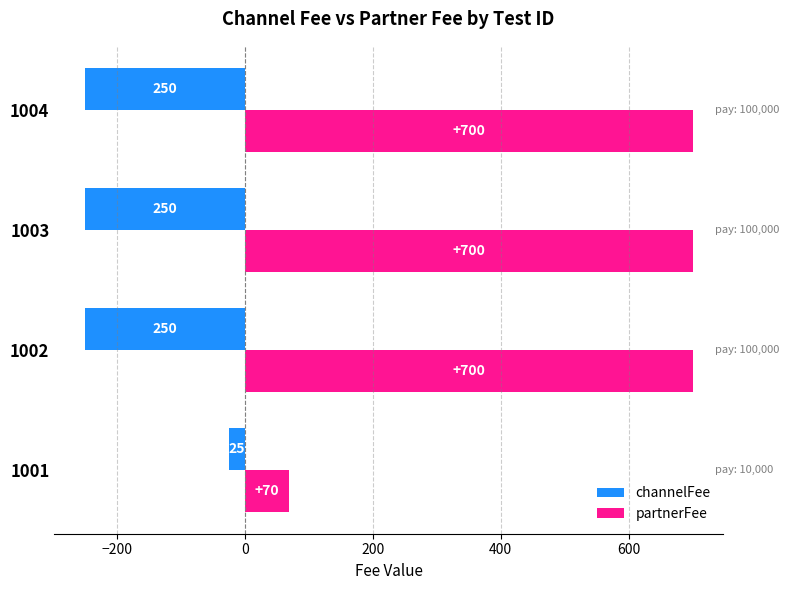

What is the maximum value for channelFee?

-25